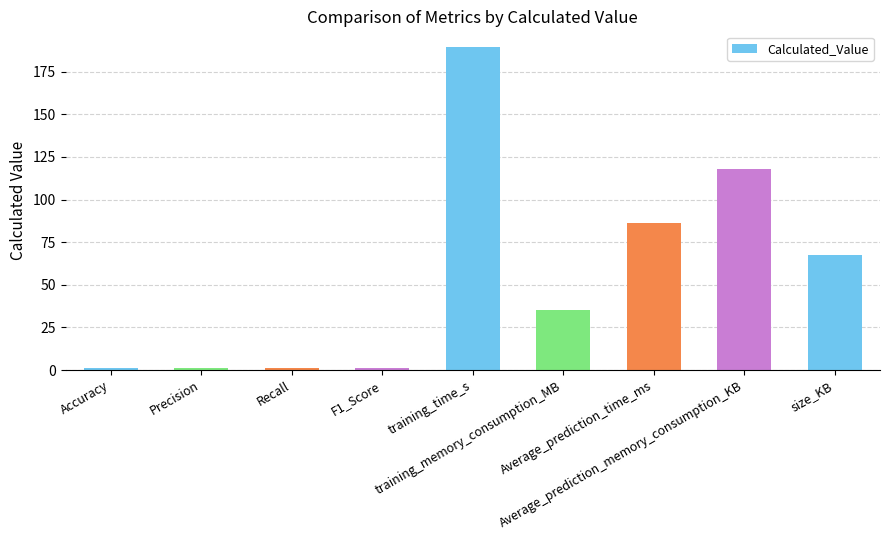

What is the difference between the maximum and second lowest values?

188.1